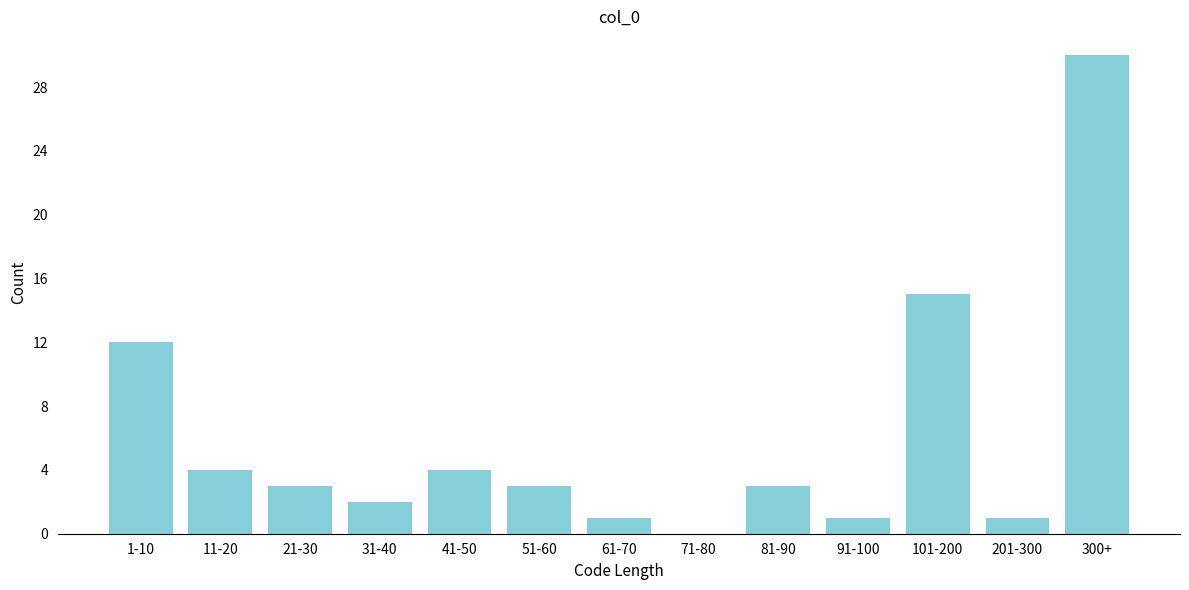

Reading left to right, list all the values displayed in this chart.

1-10=12	11-20=4	21-30=3	31-40=2	41-50=4	51-60=3	61-70=1	71-80=0	81-90=3	91-100=1	101-200=15	201-300=1	300+=30